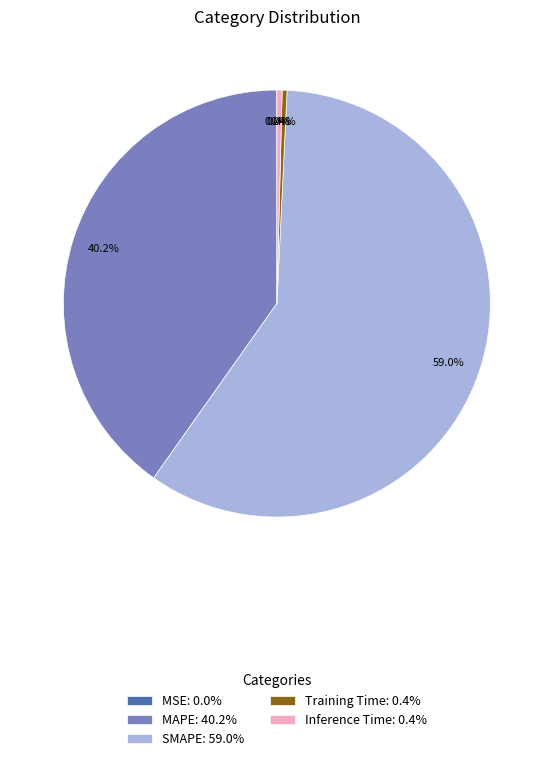

Is the sum of SMAPE: 59.0% and Training Time: 0.4% greater than half?

Yes